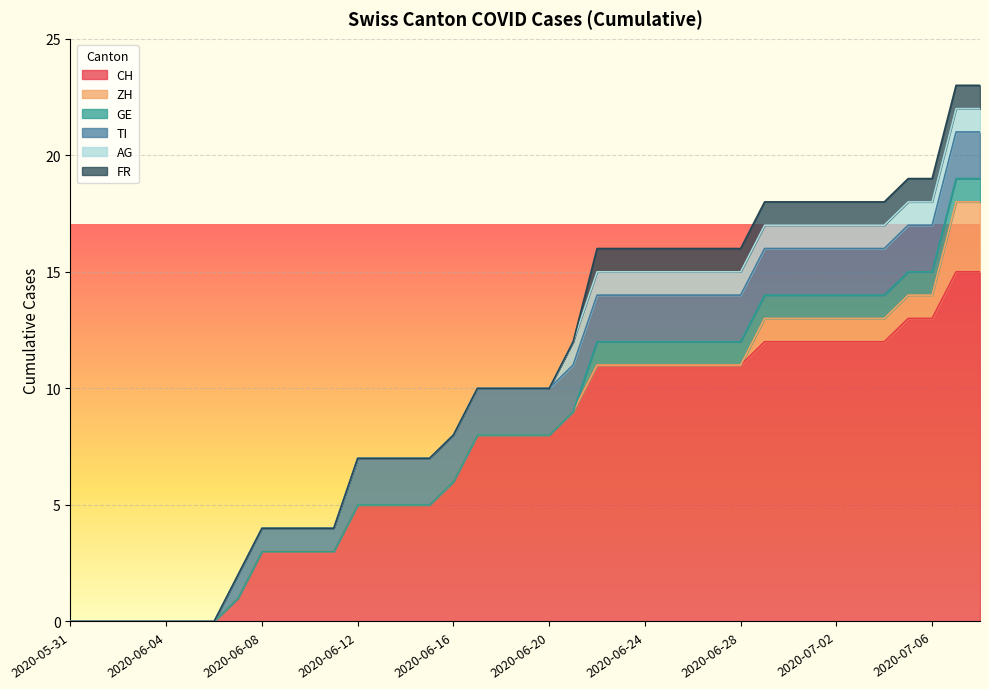

What is the difference between the AG values at 2020-06-10 and 2020-07-03?

1